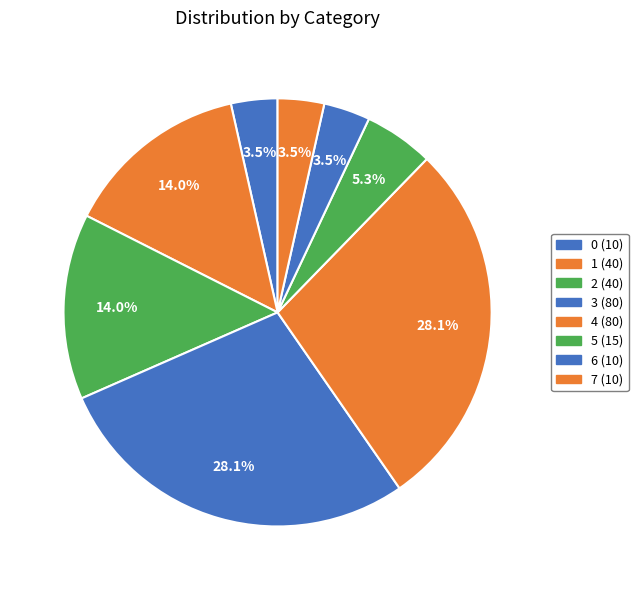

True or false: 4 accounts for 41% of the total.

False